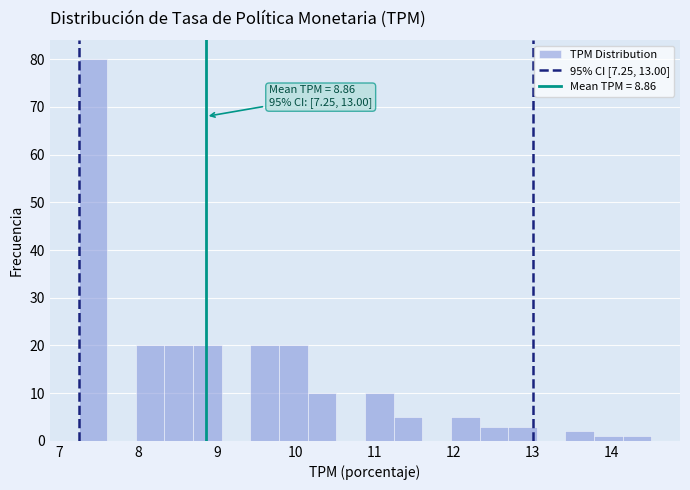

Around what value on the x-axis is the tallest bar? Give the approximate position of its centre, as read against the axis.

7.4